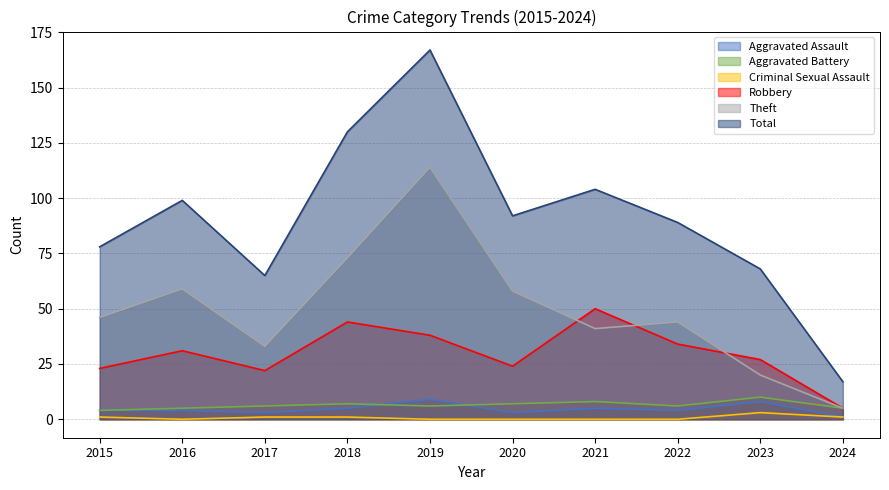

Which series has the largest total across all categories?

Total